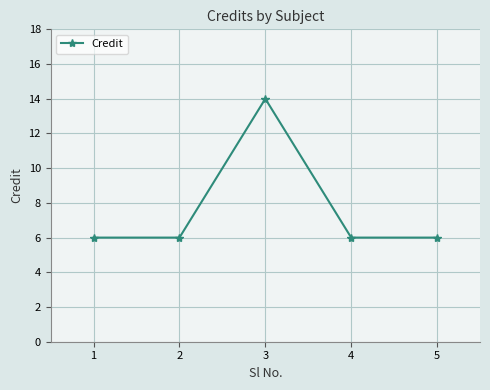

True or false: there are more than 1 points higher than both neighbors.

False